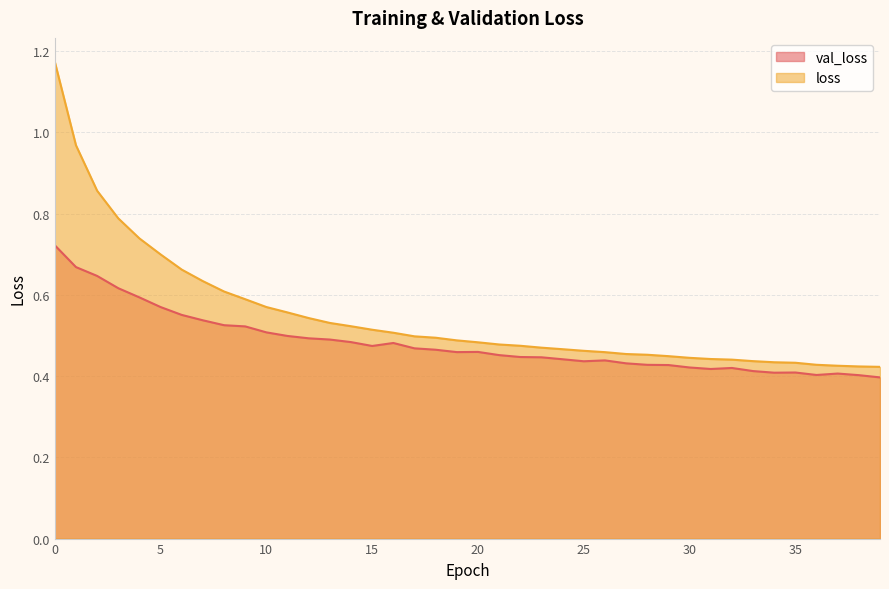

List the series in order of their peak value, highest first.

loss, val_loss